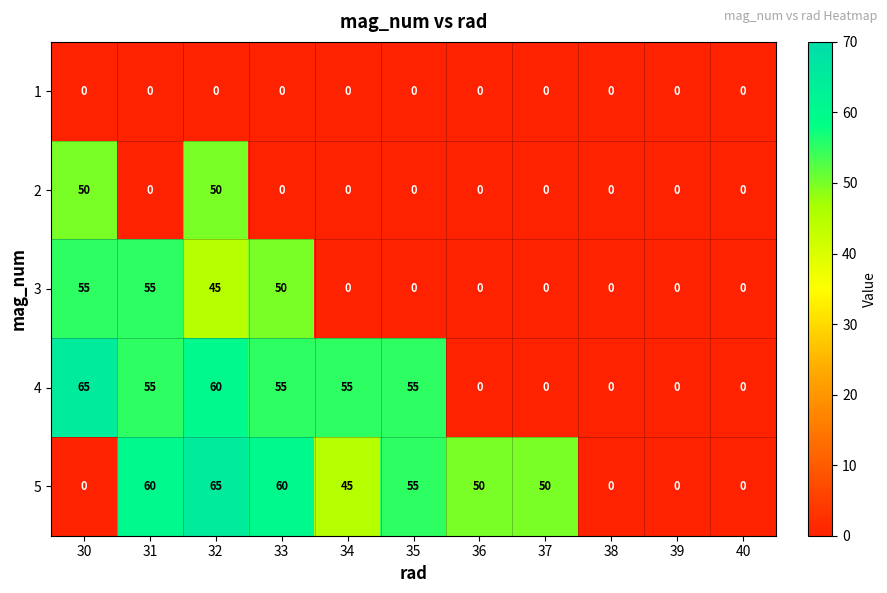

Which series has the largest total across all categories?

5